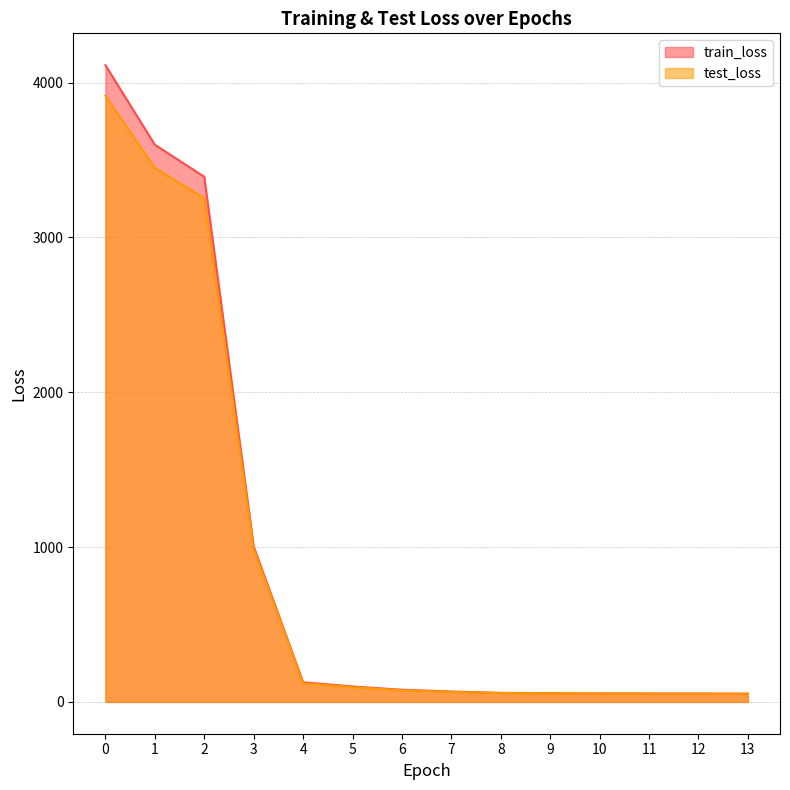

List the series in order of their overall mean, lowest first.

test_loss, train_loss